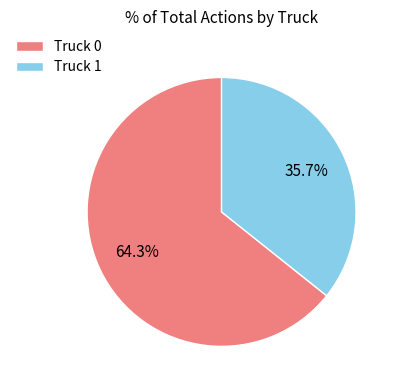

Count the number of slices in the pie.

2